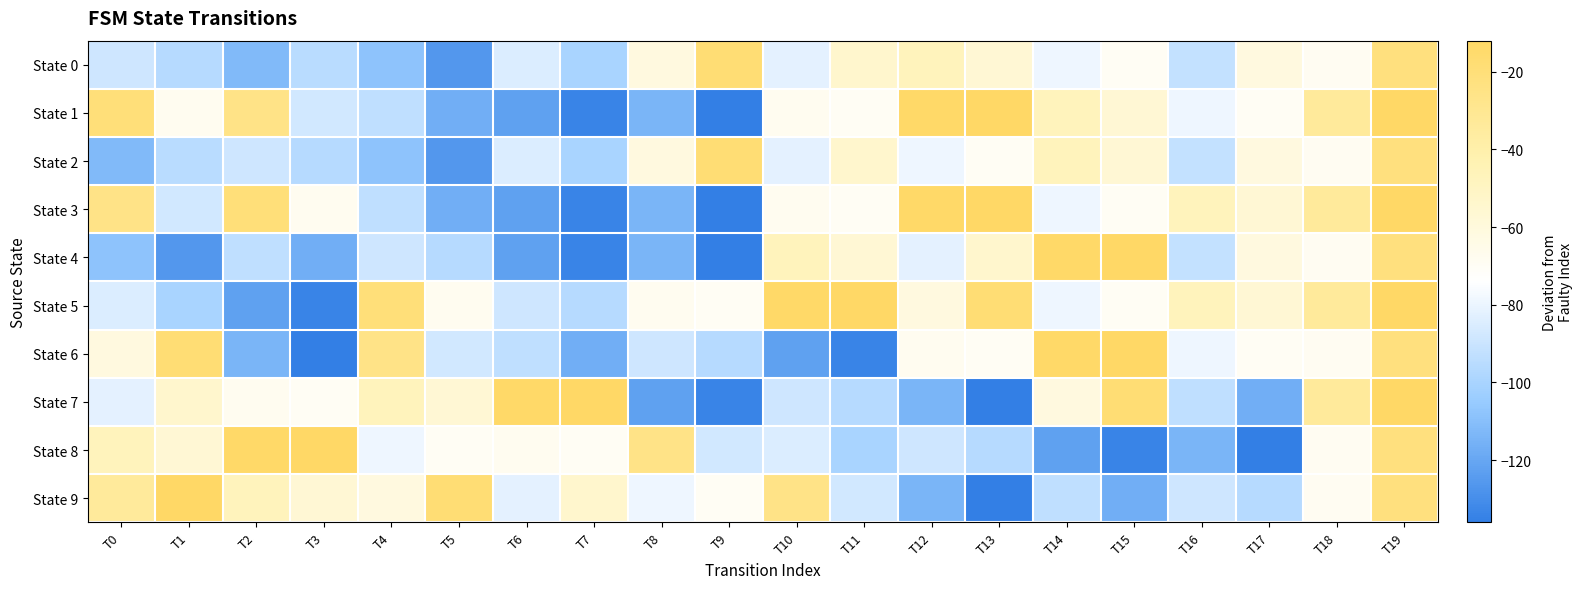

Count the number of data series in this chart.

10